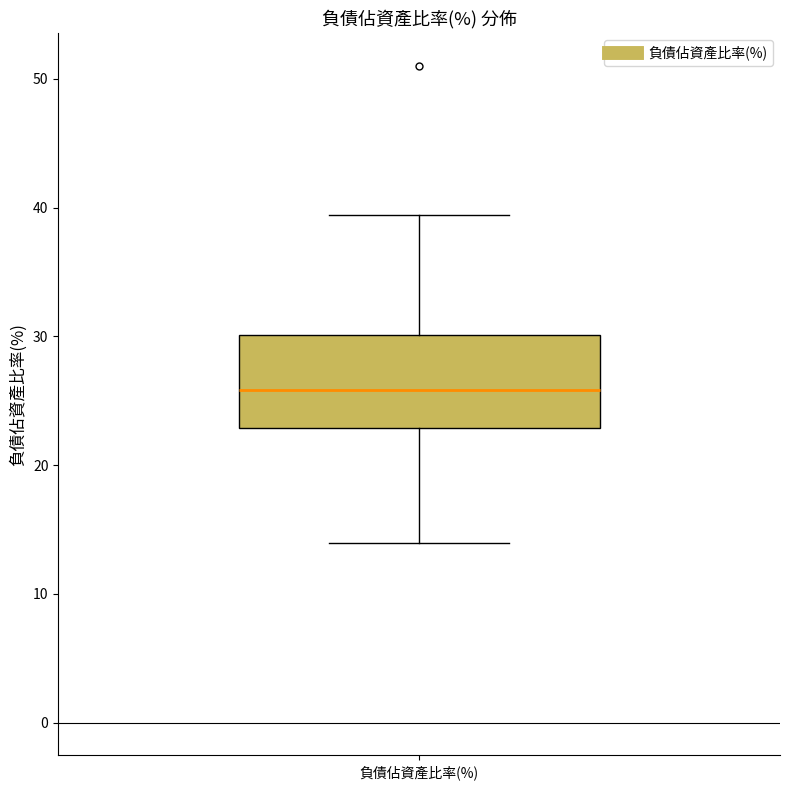

Read this box plot against the y-axis: the position of the median line, the range covered by the box, and the ends of both whiskers. The values are not printed on the chart, so give them approximately, as read against the axis.

median 26, box 23 to 30, whiskers 14 to 39